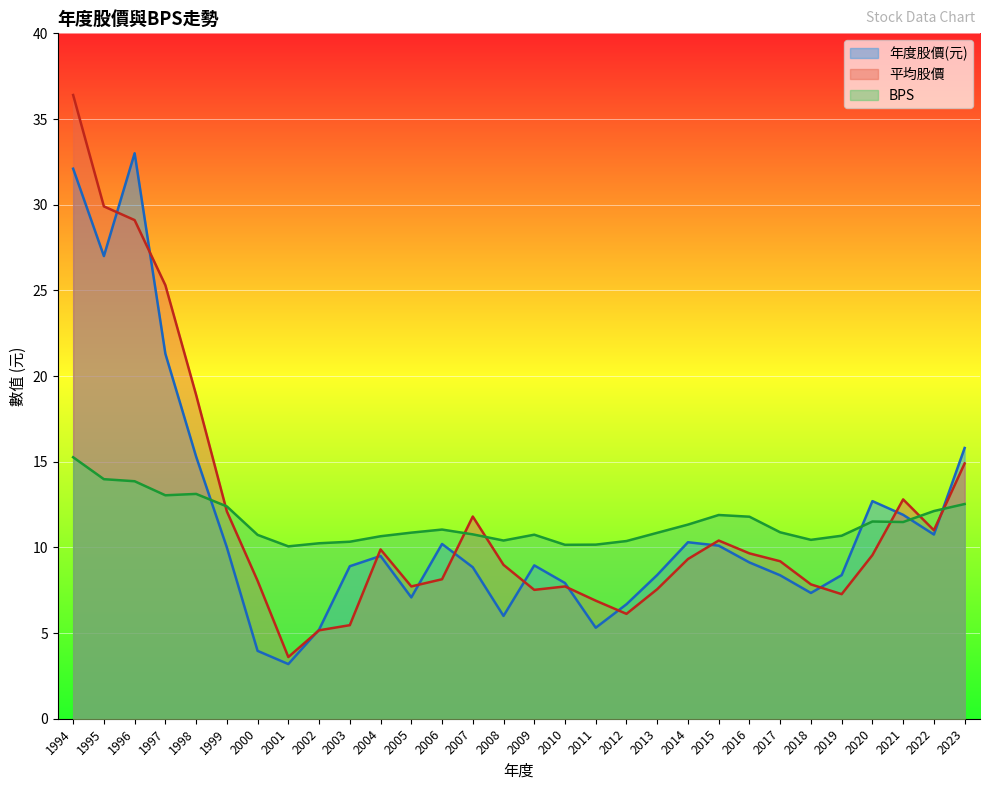

Is it true that BPS equals 20.4 at 1994?

False